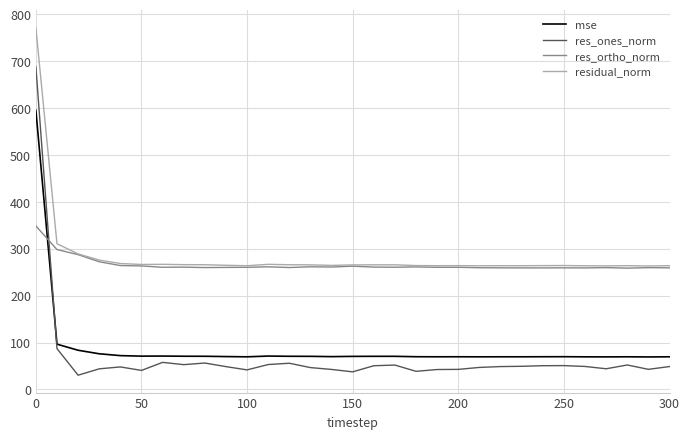

True or false: residual_norm and res_ones_norm cross at least once.

False